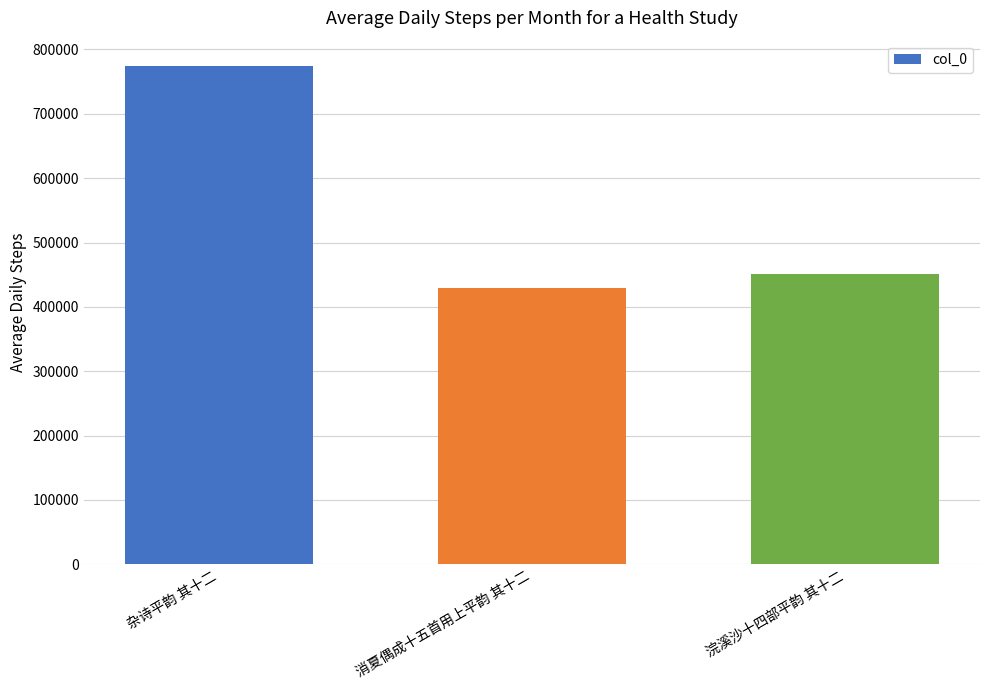

What is the difference between the maximum and minimum values?

345241